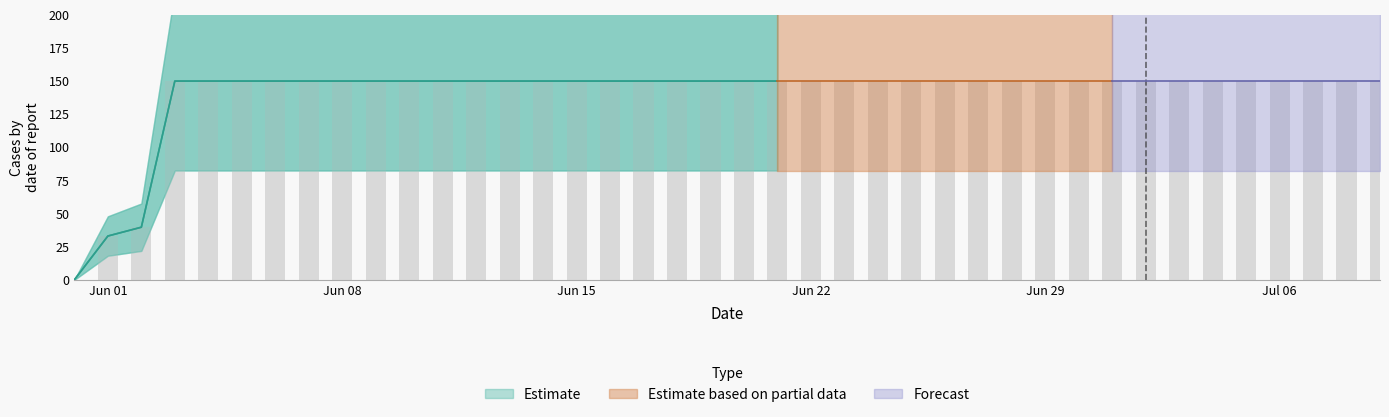

What is the difference between the second highest and second lowest values?

117.0